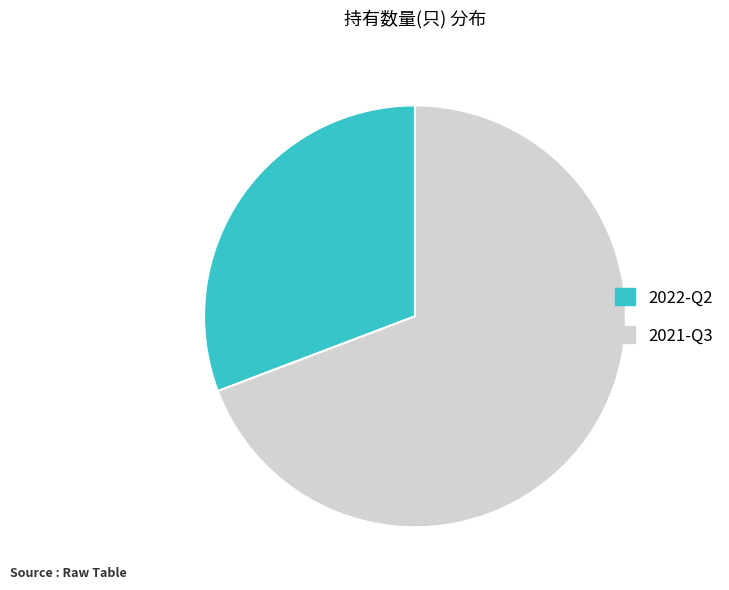

Rank the categories by value from highest to lowest.

2021-Q3, 2022-Q2